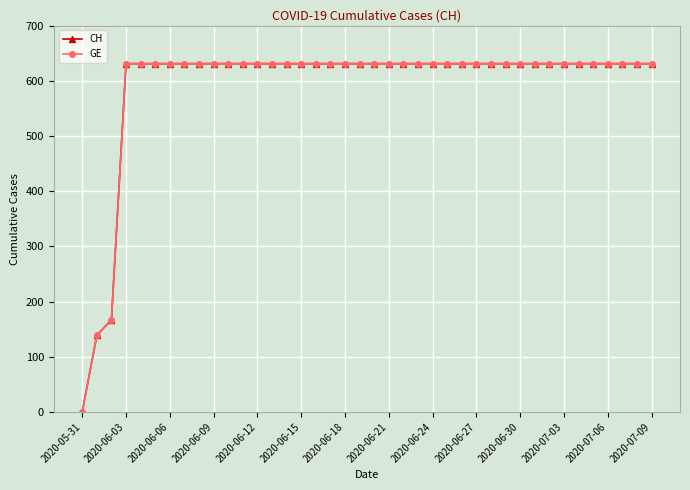

Does the chart have visible grid lines?

Yes